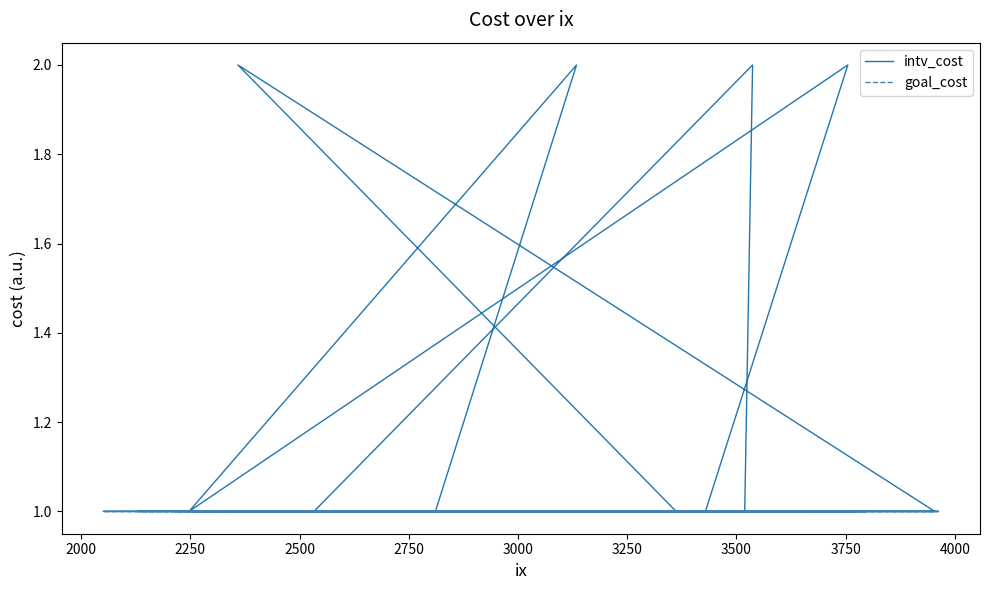

How many lines are shown in the chart?

2